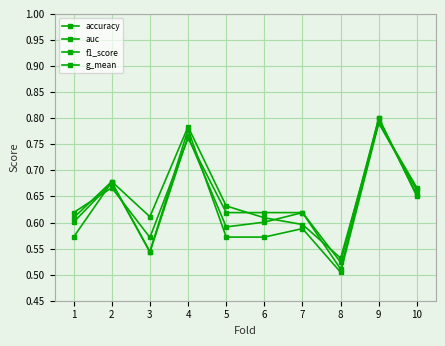

What is the maximum value for g_mean?

0.8